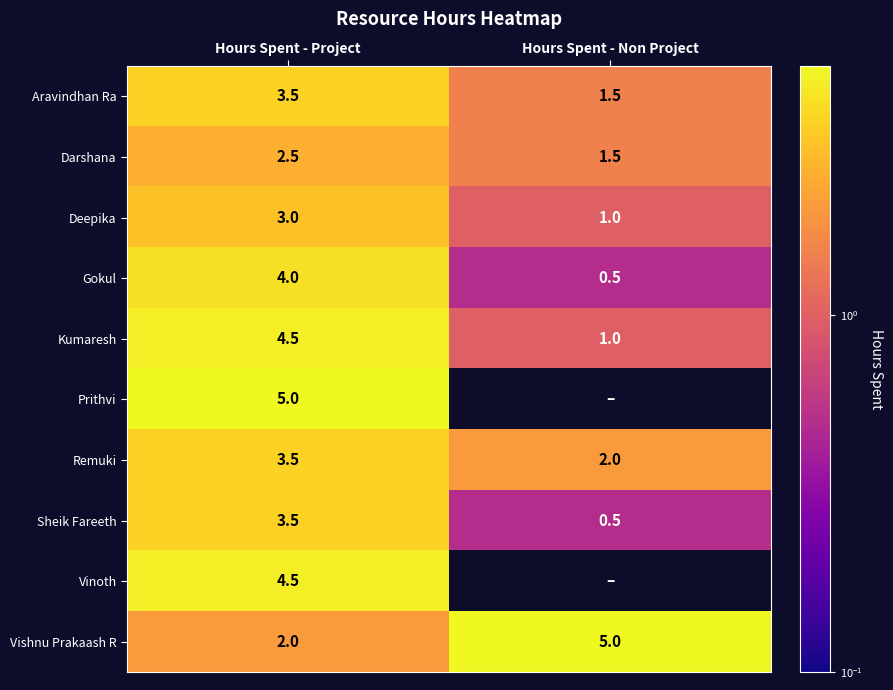

Count the number of categories in the chart.

2